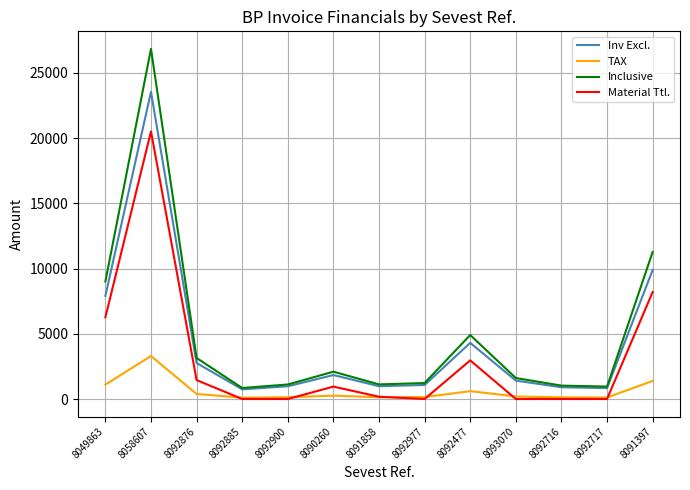

At 8091397, list the series in order from largest to smallest.

Inclusive, Inv Excl., Material Ttl., TAX